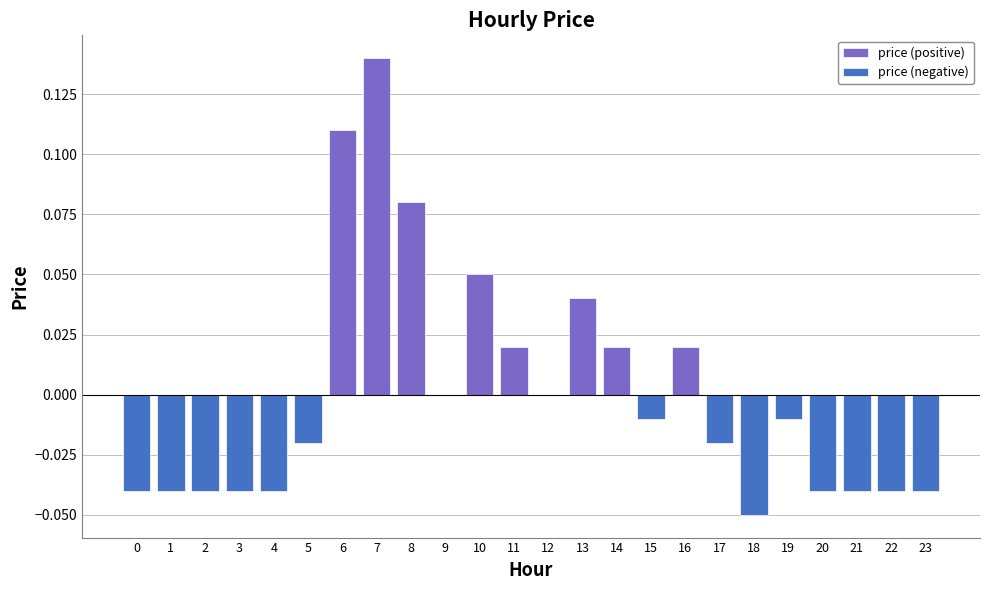

Which series changed the most between 9 and 13?

price (positive)